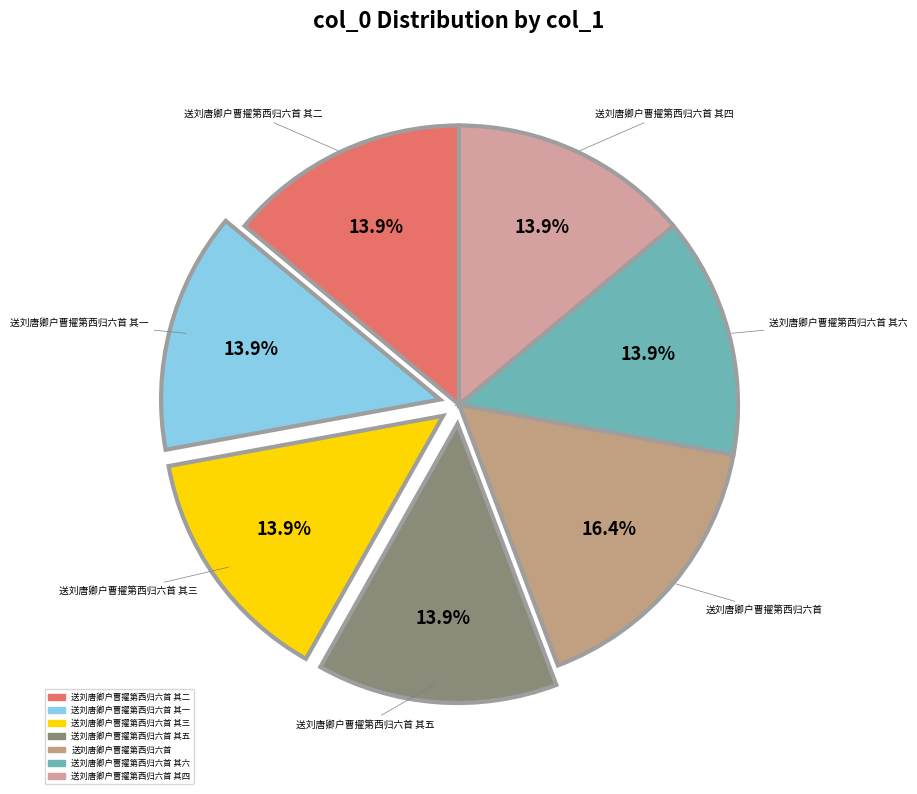

Which category has the smallest portion of the pie?

送刘唐卿户曹擢第西归六首 其六